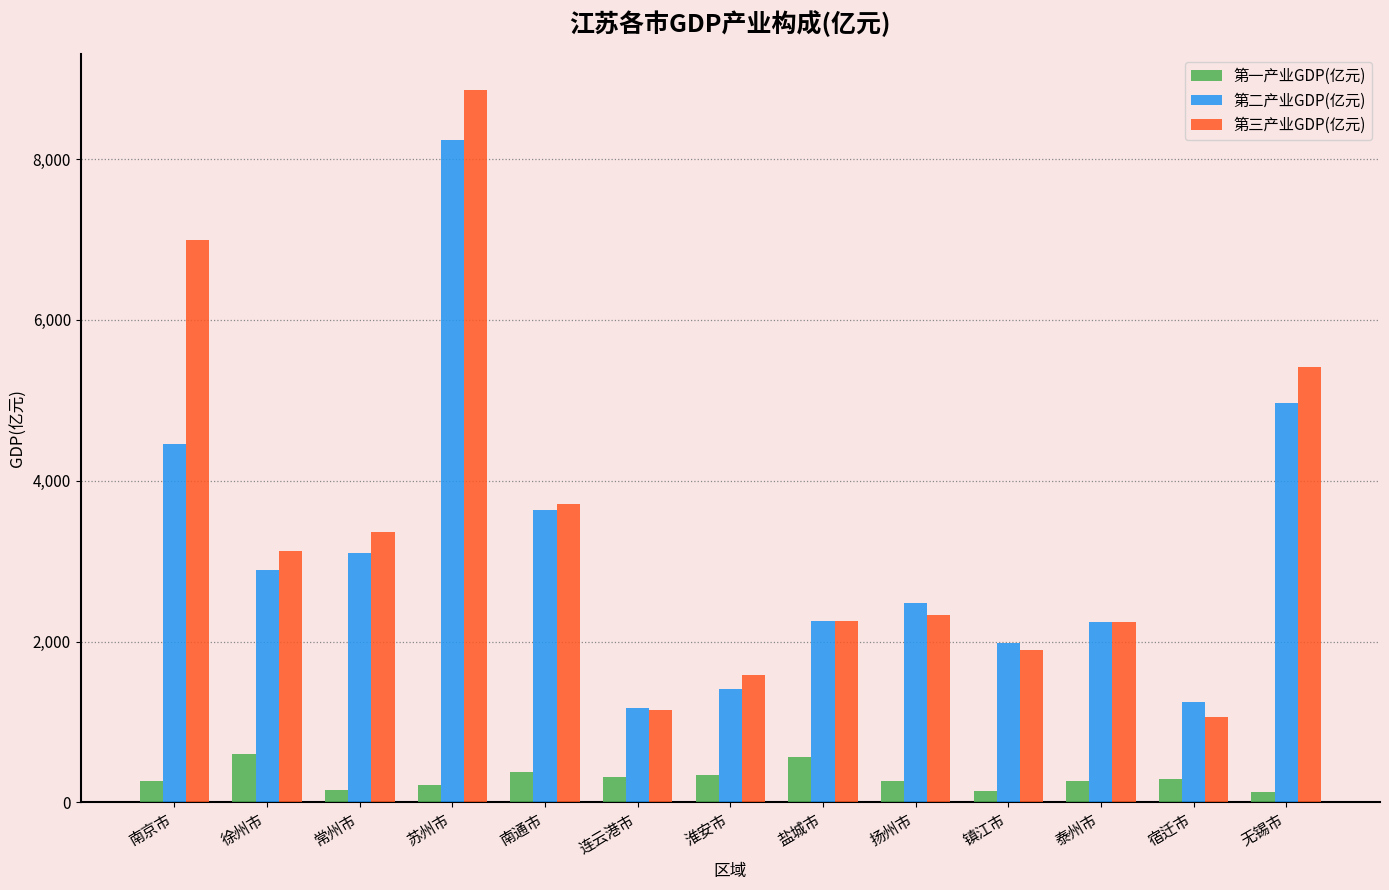

What is the difference between the second highest and minimum values in the 第三产业GDP(亿元) series?

5931.9